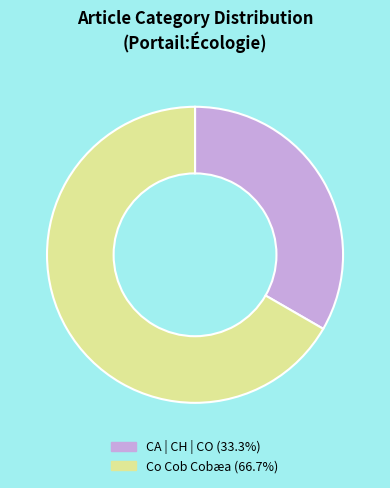

Is there a majority slice in this chart?

Yes